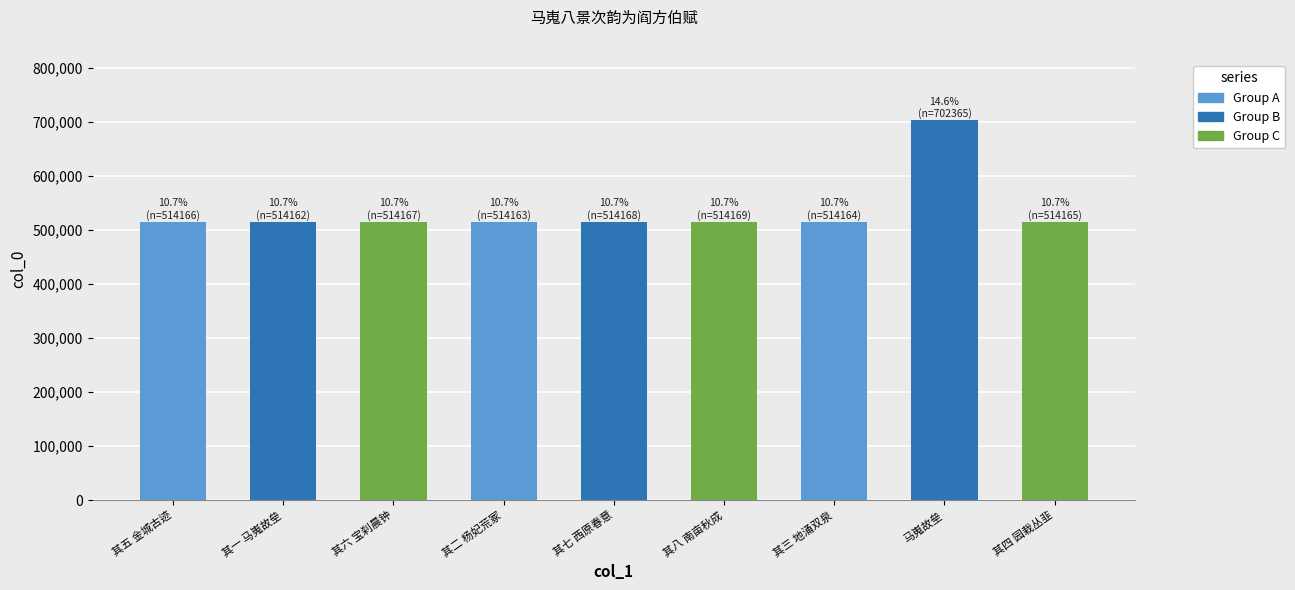

The chart shows a value of 514165 at 其四 园栽丛韭. True or false?

True